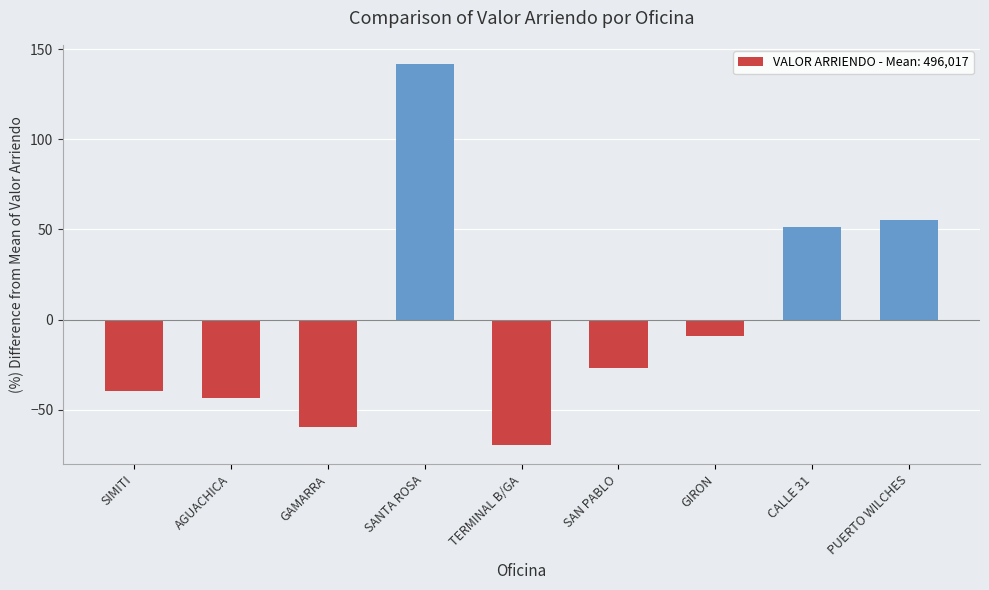

Rank the categories by value from lowest to highest.

TERMINAL B/GA, GAMARRA, AGUACHICA, SIMITI, SAN PABLO, GIRON, CALLE 31, PUERTO WILCHES, SANTA ROSA